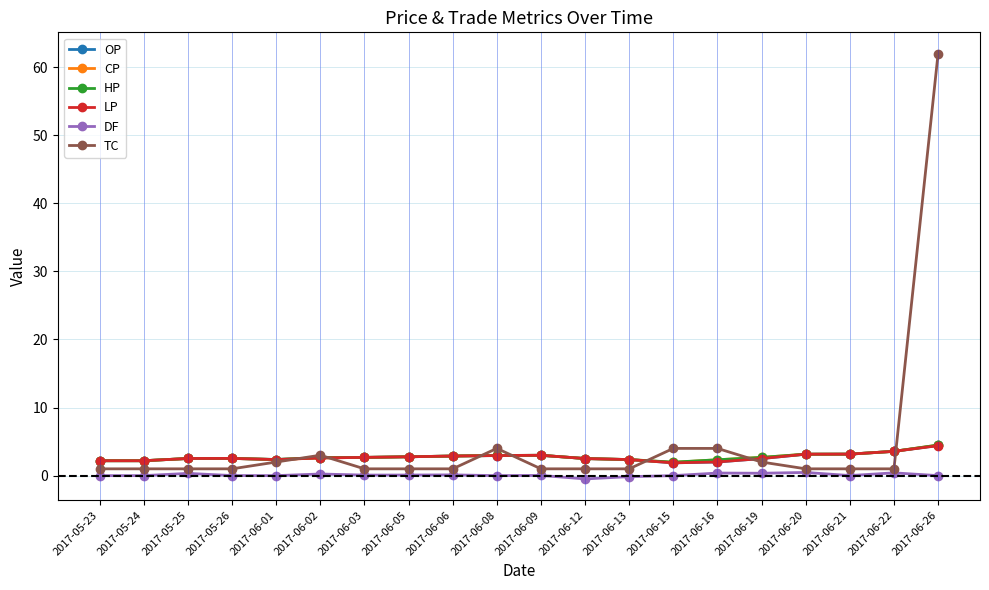

What is the average value of the OP series?

2.7